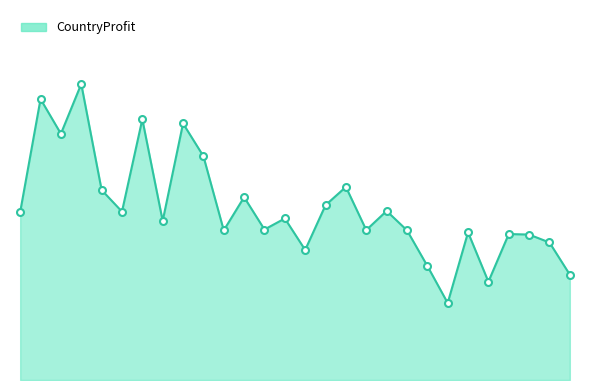

What is the value of the 12th point from the left?

6039